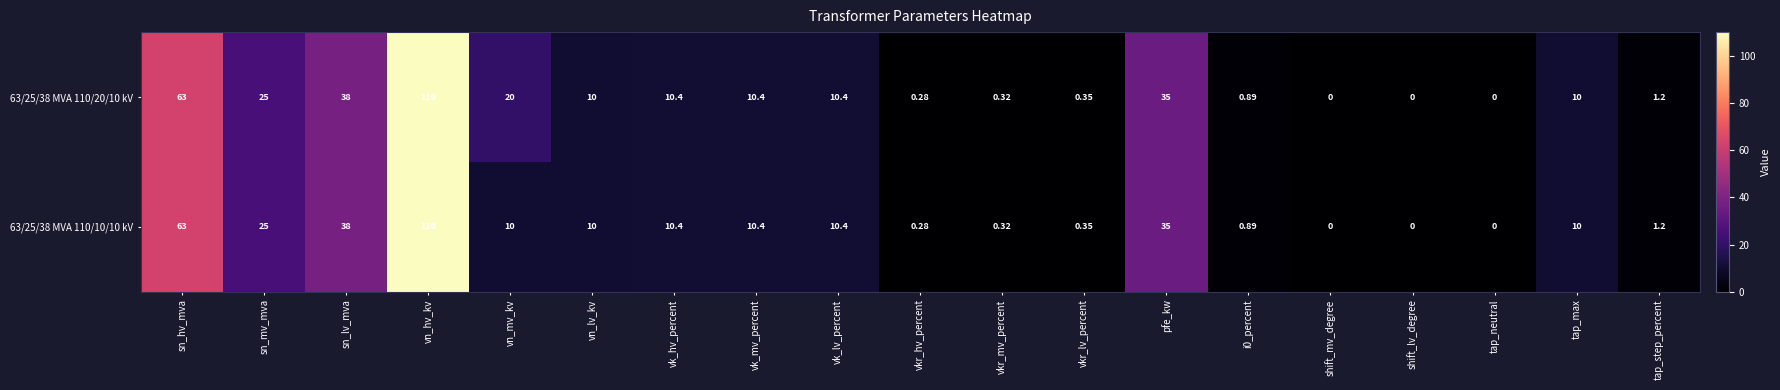

Which category has the highest value across all series?

vn_hv_kv